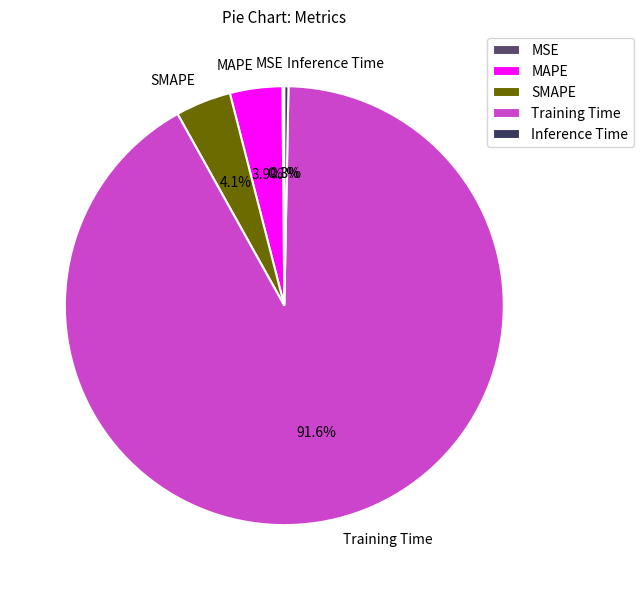

Which slice represents more than half of the pie?

Training Time